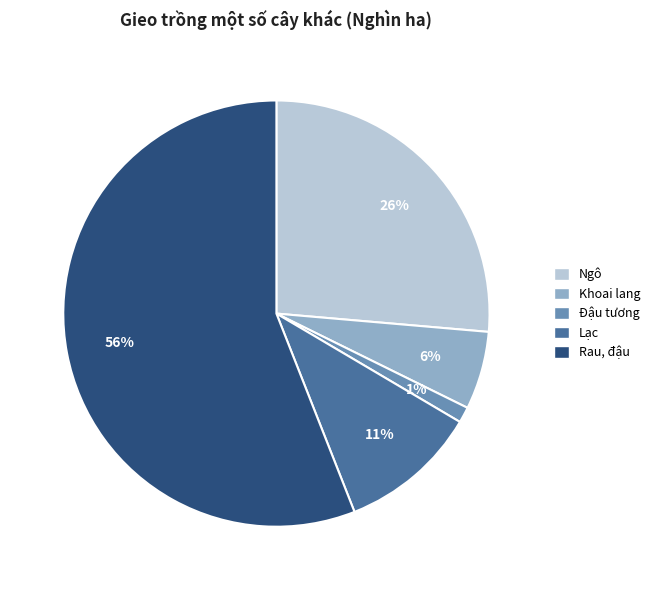

True or false: Khoai lang accounts for 19% of the total.

False